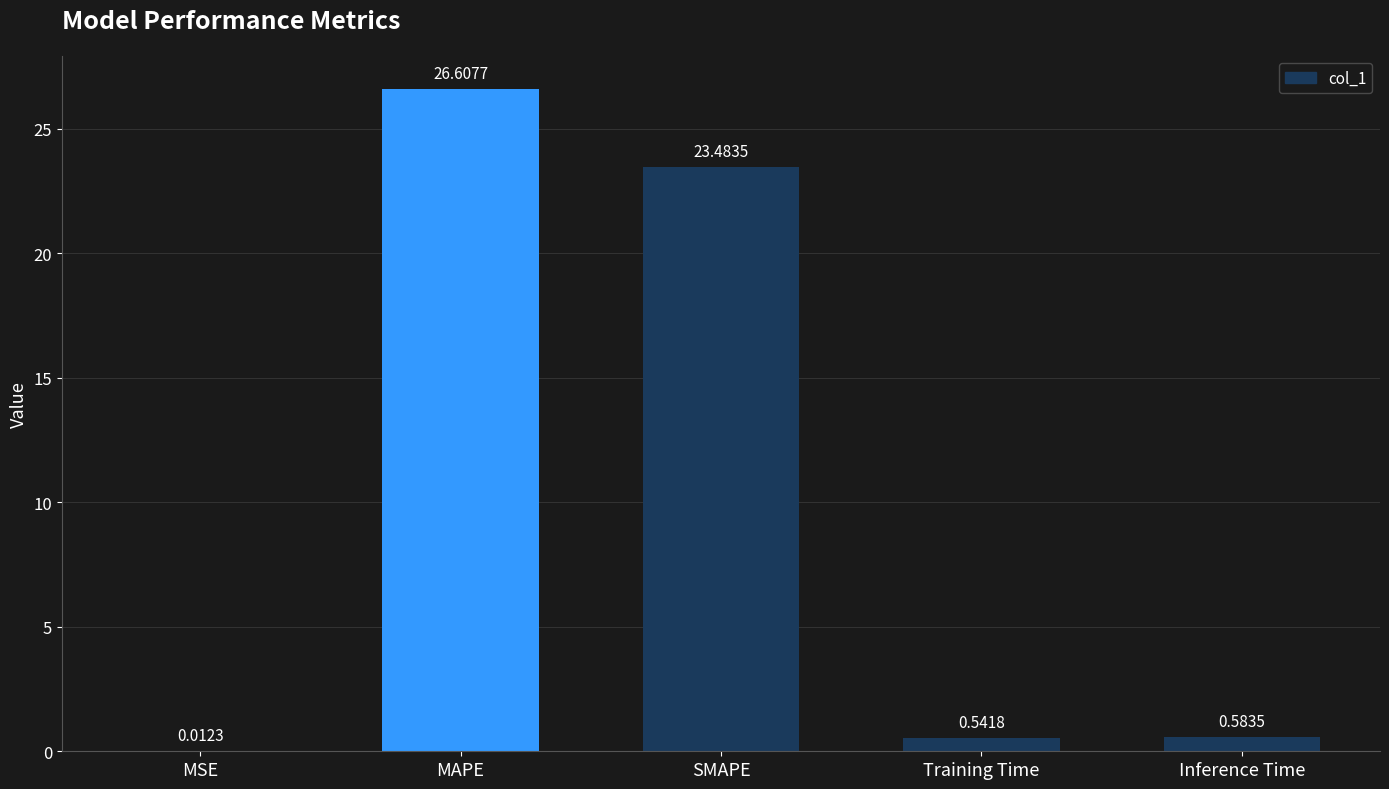

What is the sum of the values at Inference Time and MAPE?

27.2